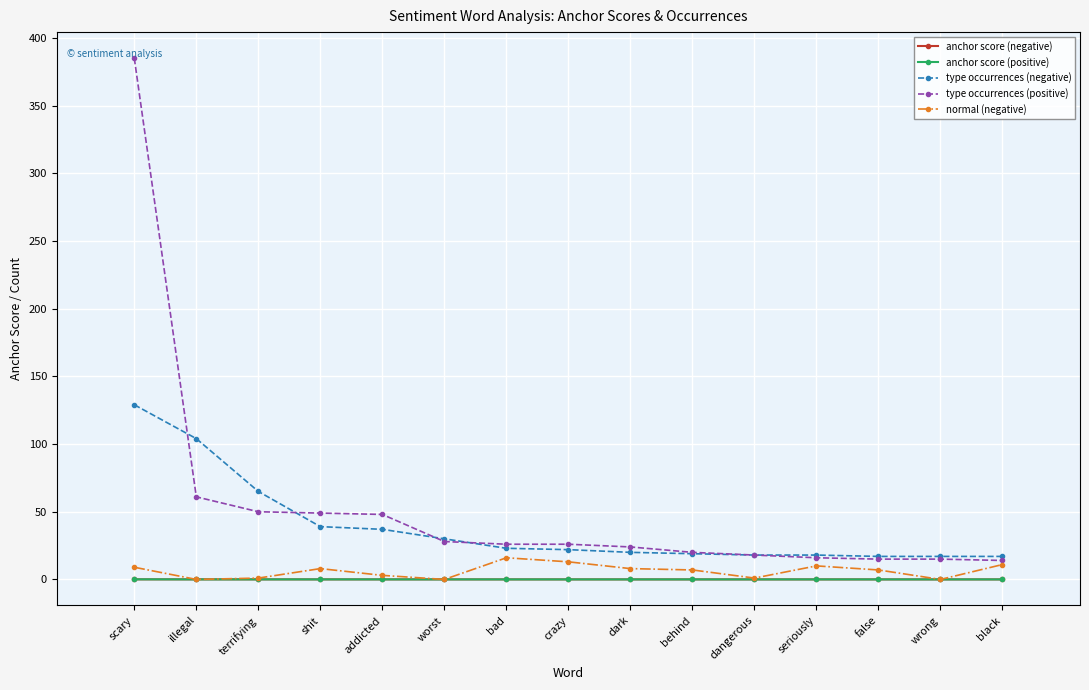

What is the greatest value displayed?

385.0